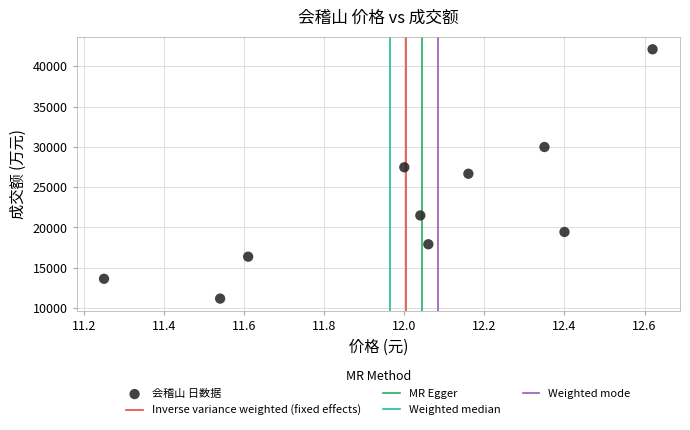

What is the average Y value?

22626